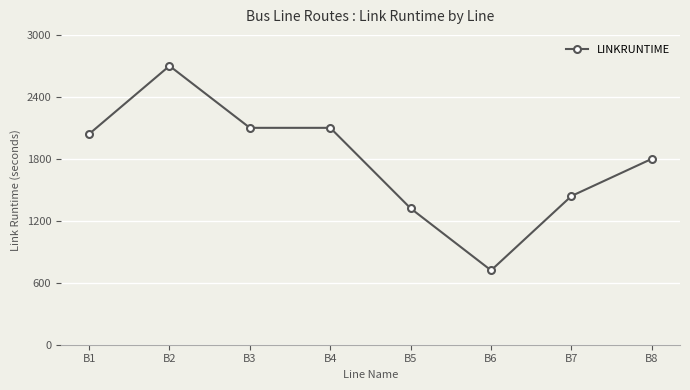

How many categories are shown in the chart?

8